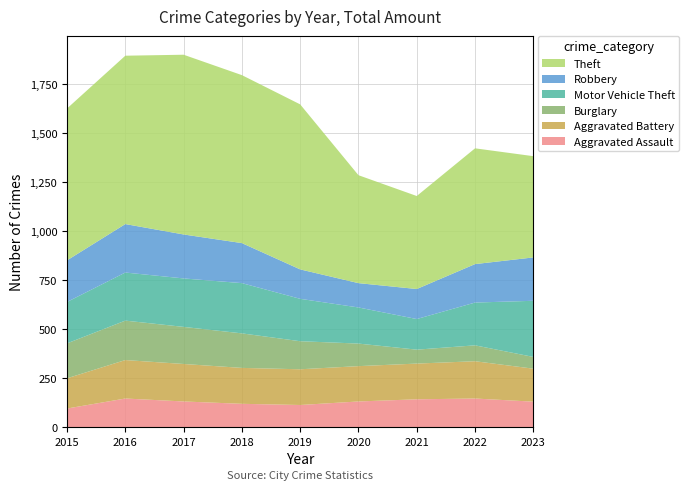

Reading left to right, what are all the values shown in this chart?

Aggravated Assault: 2015=95	2016=146	2017=131	2018=119	2019=113	2020=131	2021=142	2022=146	2023=130
Aggravated Battery: 2015=154	2016=196	2017=191	2018=183	2019=182	2020=180	2021=182	2022=190	2023=168
Burglary: 2015=178	2016=201	2017=189	2018=176	2019=143	2020=115	2021=71	2022=81	2023=60
Motor Vehicle Theft: 2015=211	2016=245	2017=247	2018=256	2019=216	2020=184	2021=156	2022=218	2023=286
Robbery: 2015=212	2016=247	2017=224	2018=204	2019=150	2020=124	2021=153	2022=196	2023=221
Theft: 2015=774	2016=858	2017=916	2018=856	2019=841	2020=550	2021=474	2022=590	2023=516